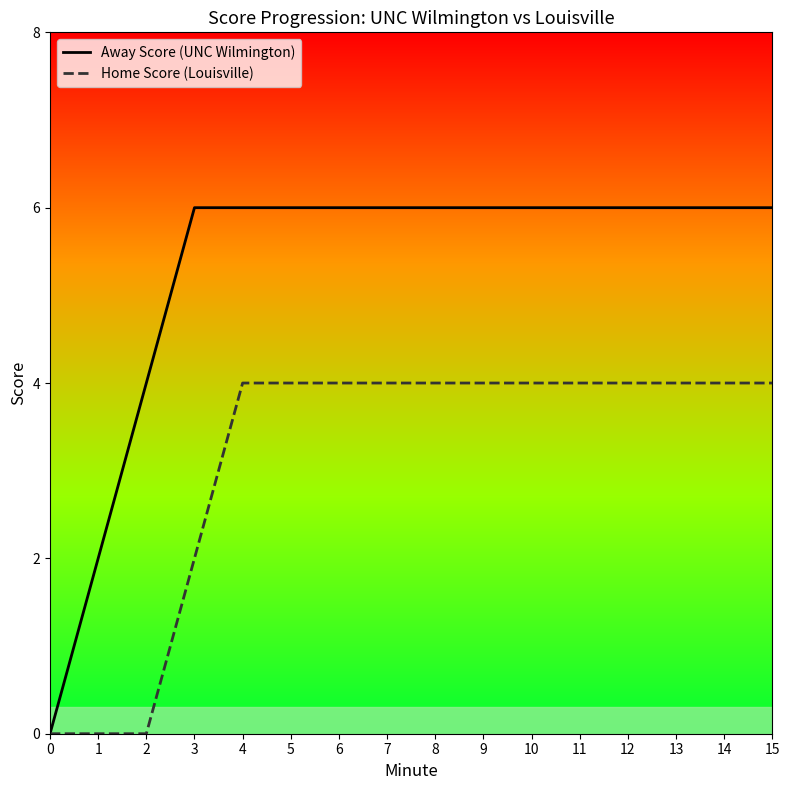

True or false: Home Score (Louisville) has a value of 4 at 8.

True